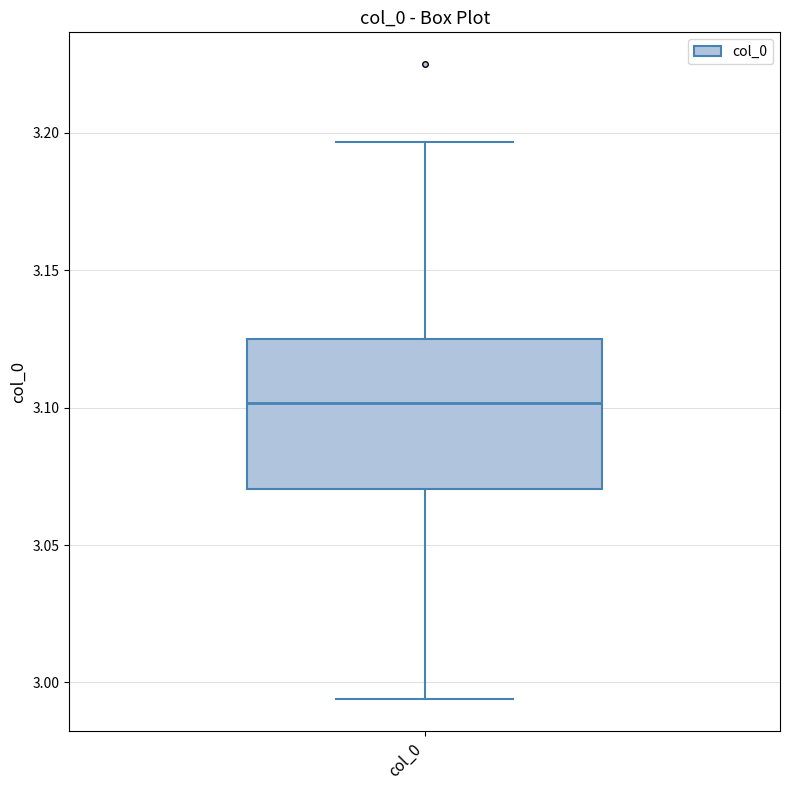

Transcribe this box plot: give where the median line is, the range the box spans, and where the two whiskers end, as read against the y-axis. The values are not printed on the chart, so give them approximately, as read against the axis.

median 3.100, box 3.070 to 3.125, whiskers 2.995 to 3.195